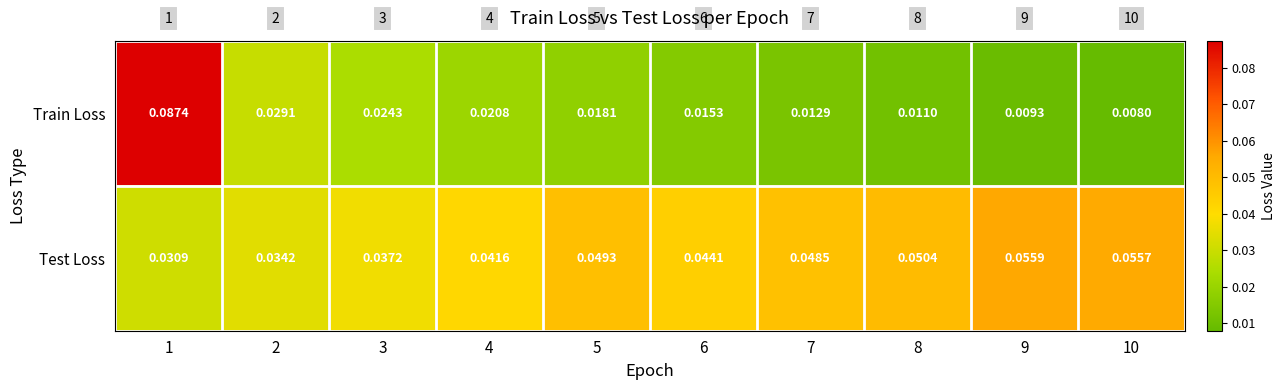

Rank the series by their maximum value, from highest to lowest.

Train Loss, Test Loss